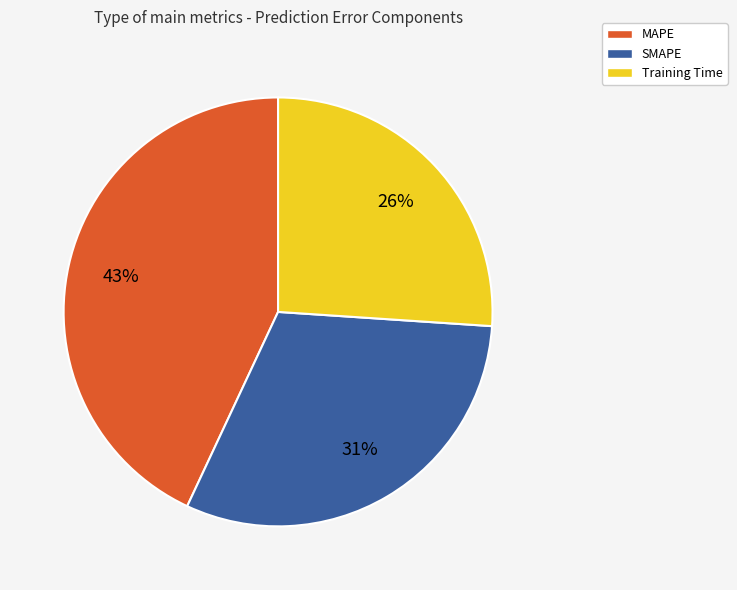

How many segments does this pie chart have?

3